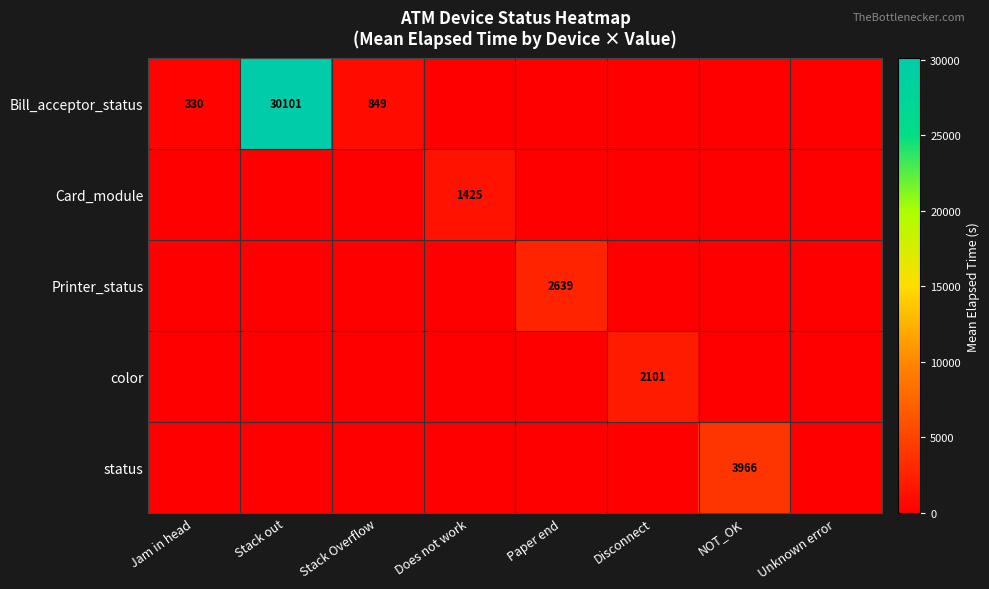

Is the value of status at Unknown error greater than the value of color at NOT_OK?

No